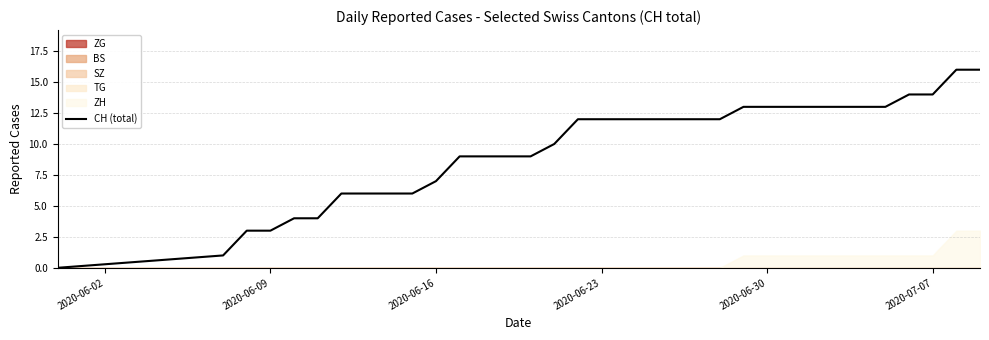

The value of CH (total) at 2020-07-07 is 10. True or false?

False